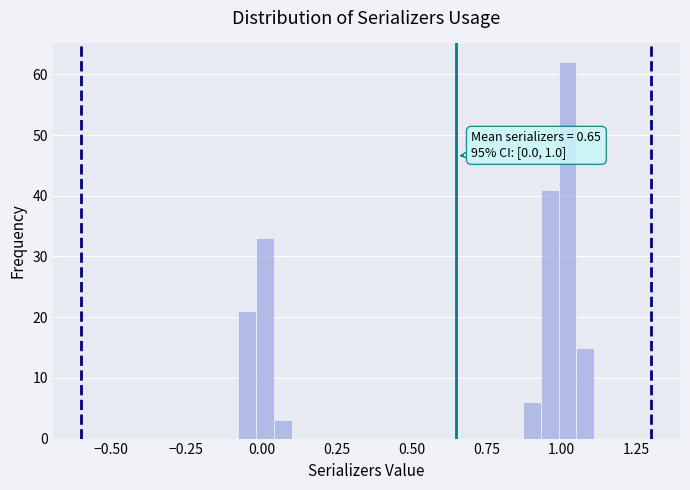

Around what value on the x-axis is the tallest bar? Give the approximate position of its centre, as read against the axis.

1.00